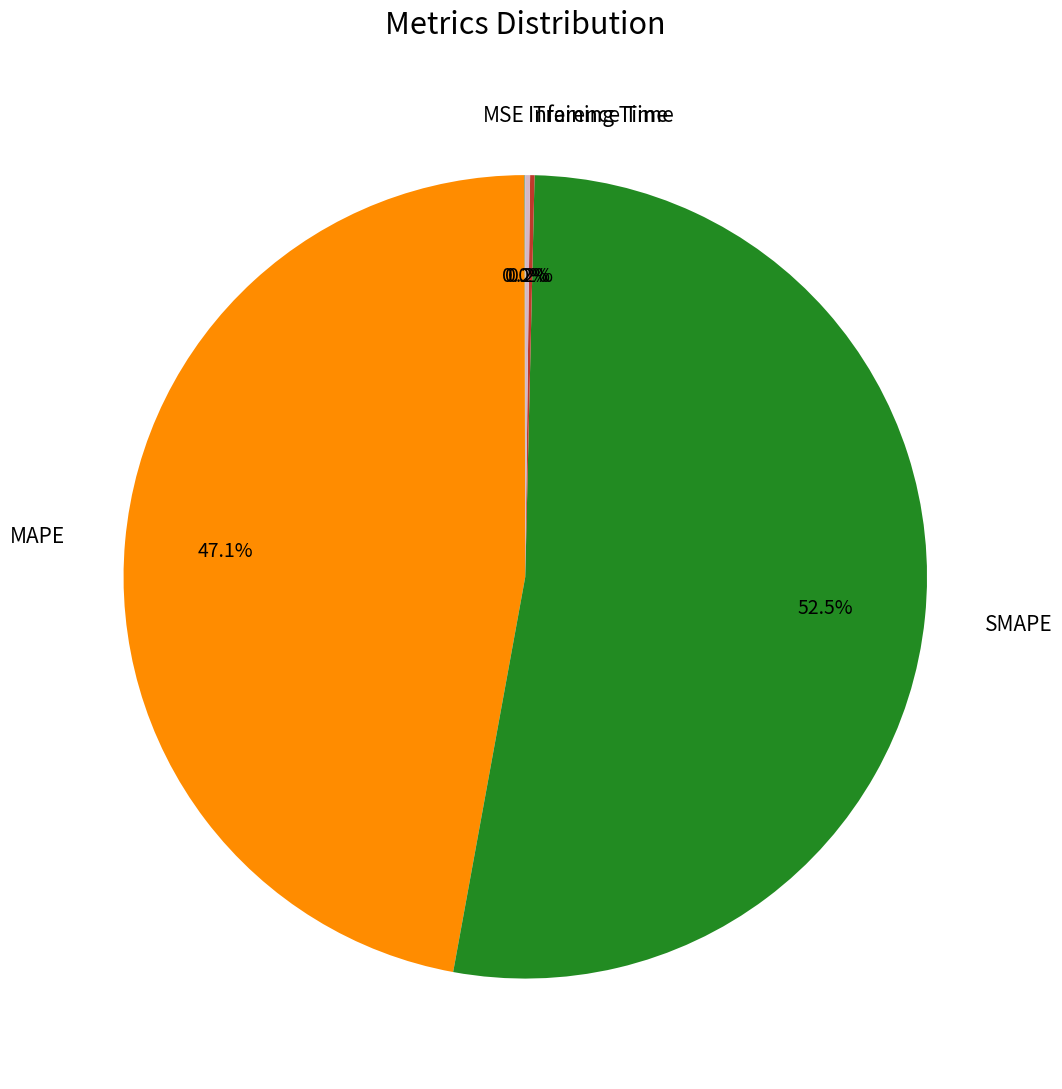

Does any single category account for the majority?

Yes